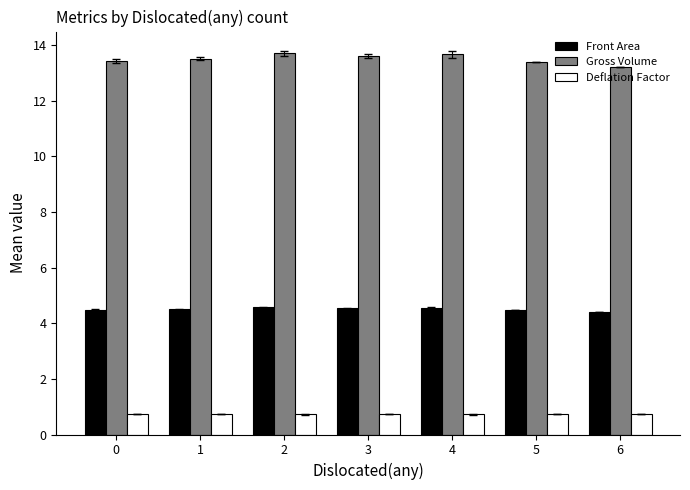

What is the maximum value shown in the chart?

13.7